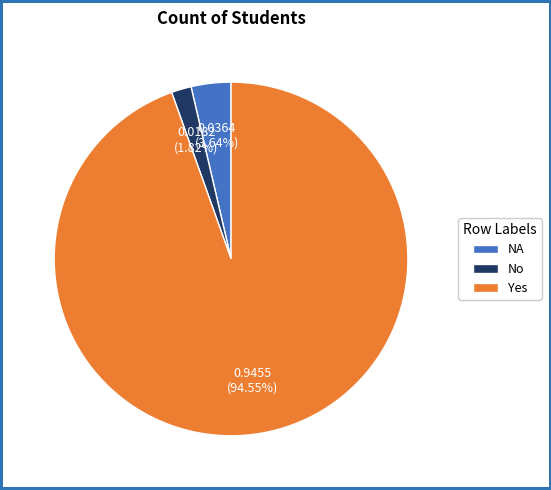

Is it true that Yes is 99% of the pie?

False